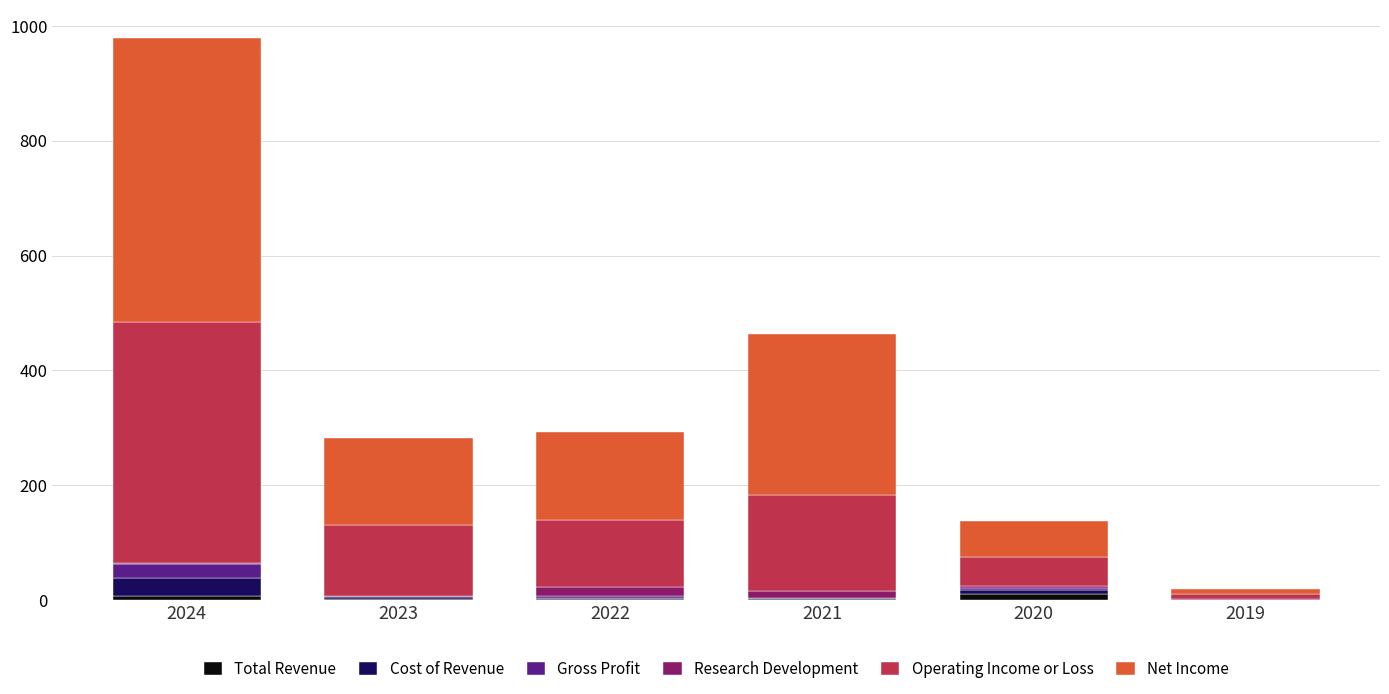

What are all the series names shown in the legend?

Total Revenue, Cost of Revenue, Gross Profit, Research Development, Operating Income or Loss, Net Income